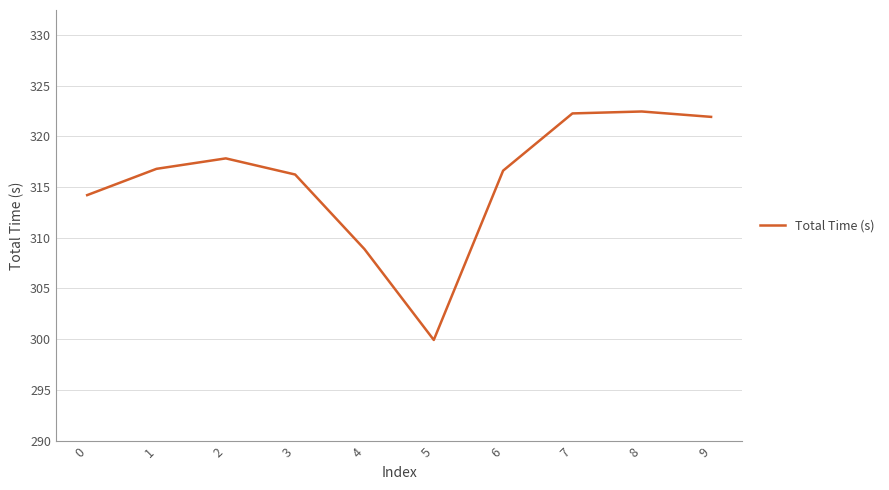

Count the number of values greater than 316.

7